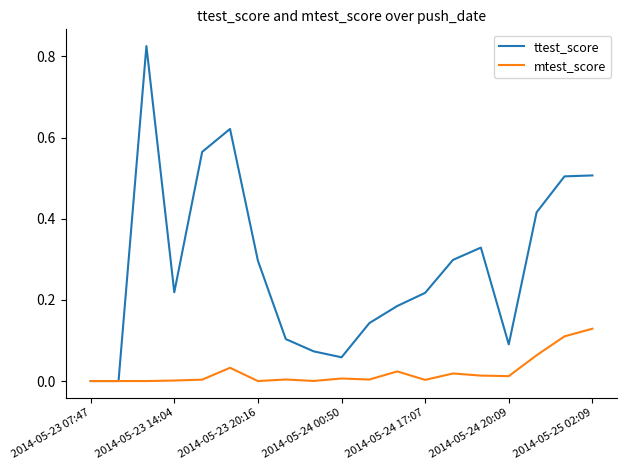

Which series has the largest total across all categories?

ttest_score